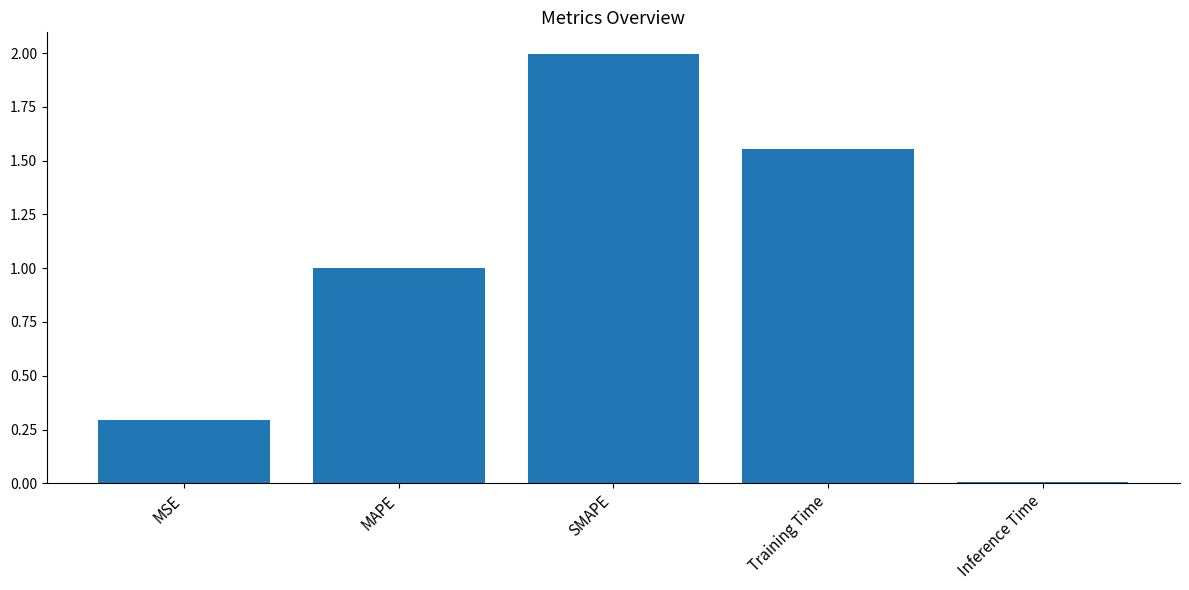

How many bars are there in total?

5